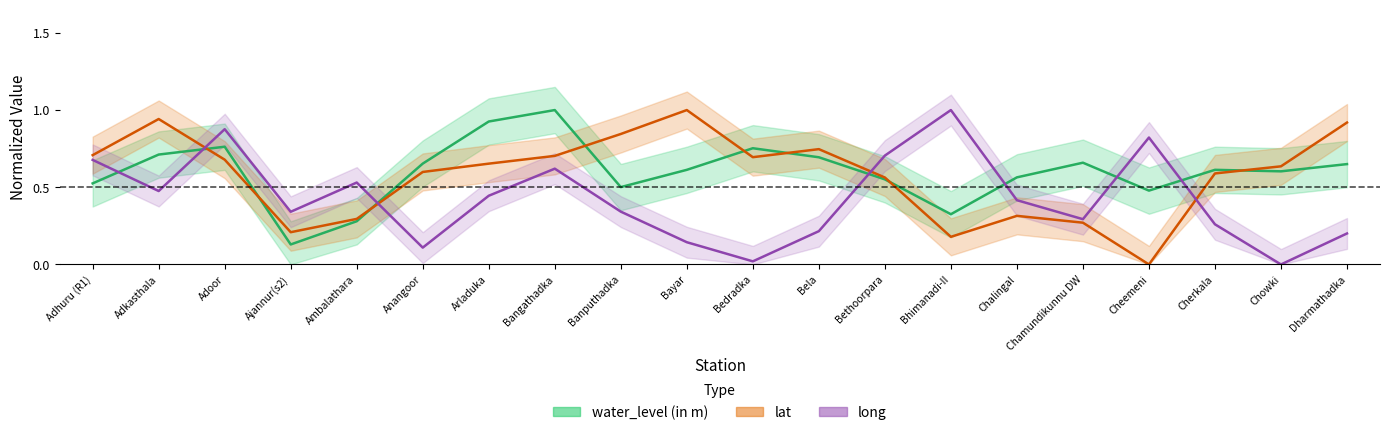

How many times do lat and long cross each other?

4